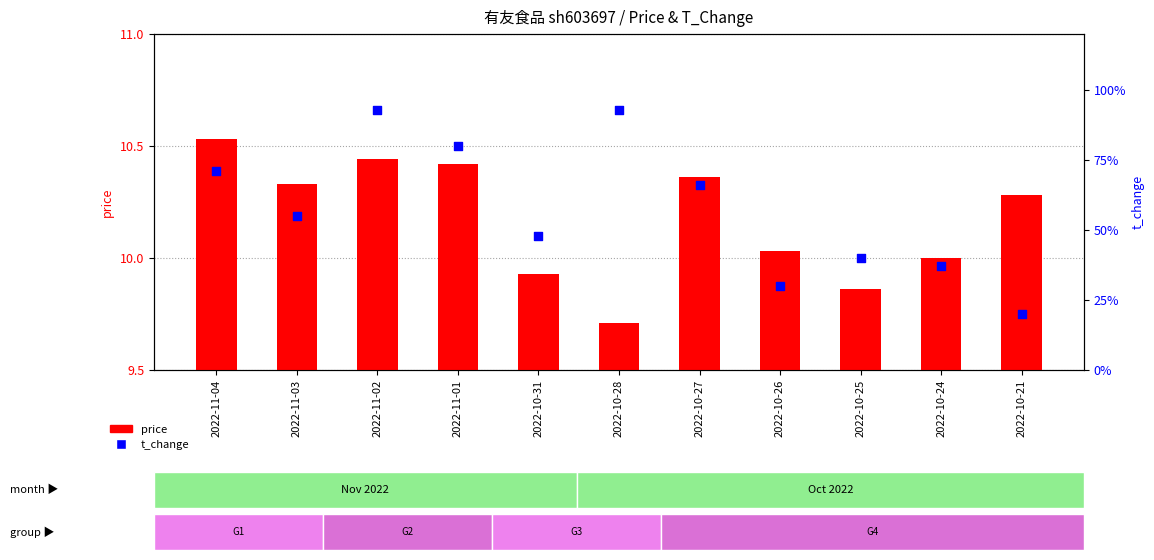

At how many categories does at least one series exceed 7?

11